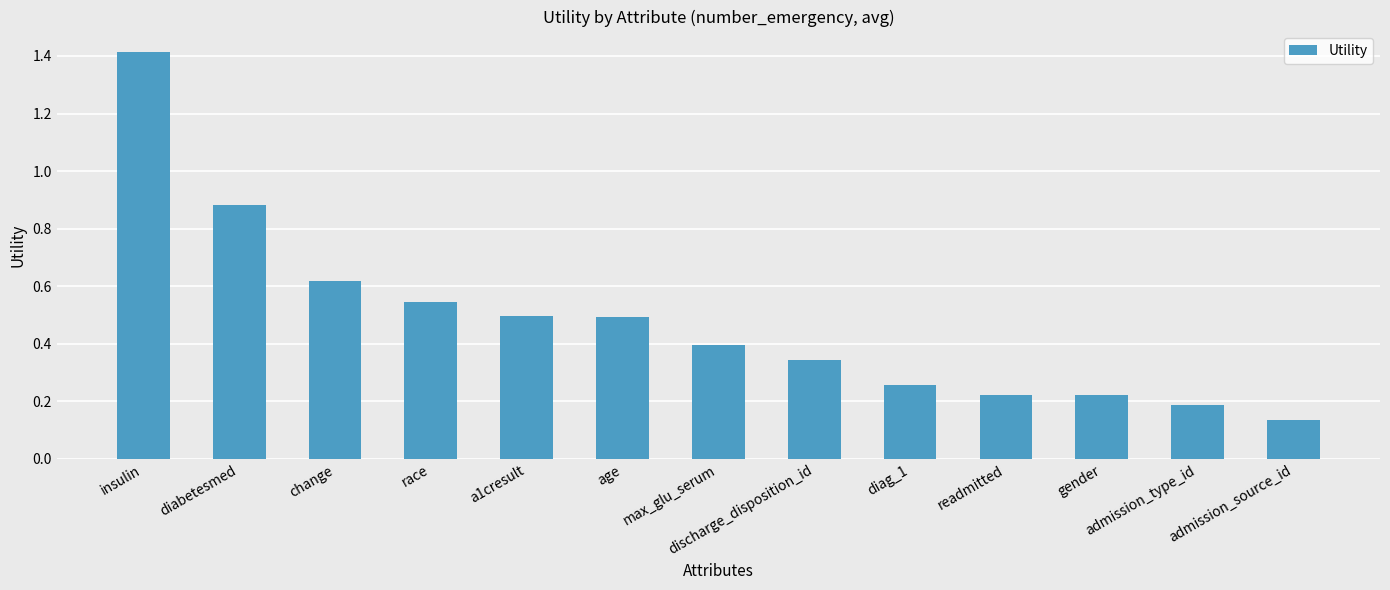

What is the difference between the maximum and second lowest values?

1.2